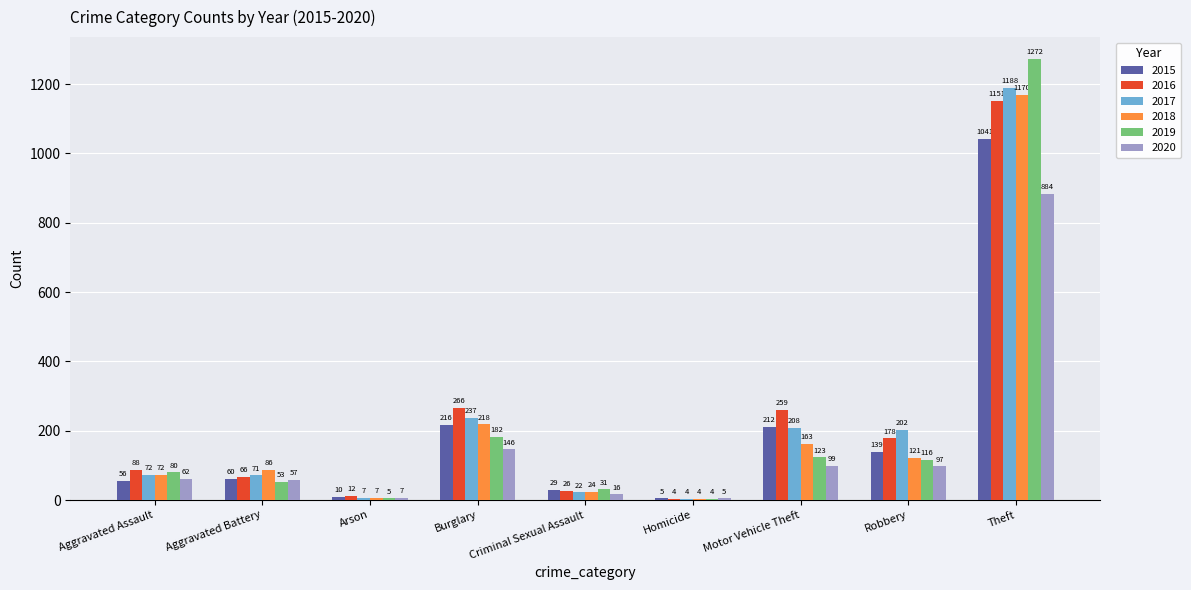

What is the sum of the 2020 values at Motor Vehicle Theft and Arson?

106